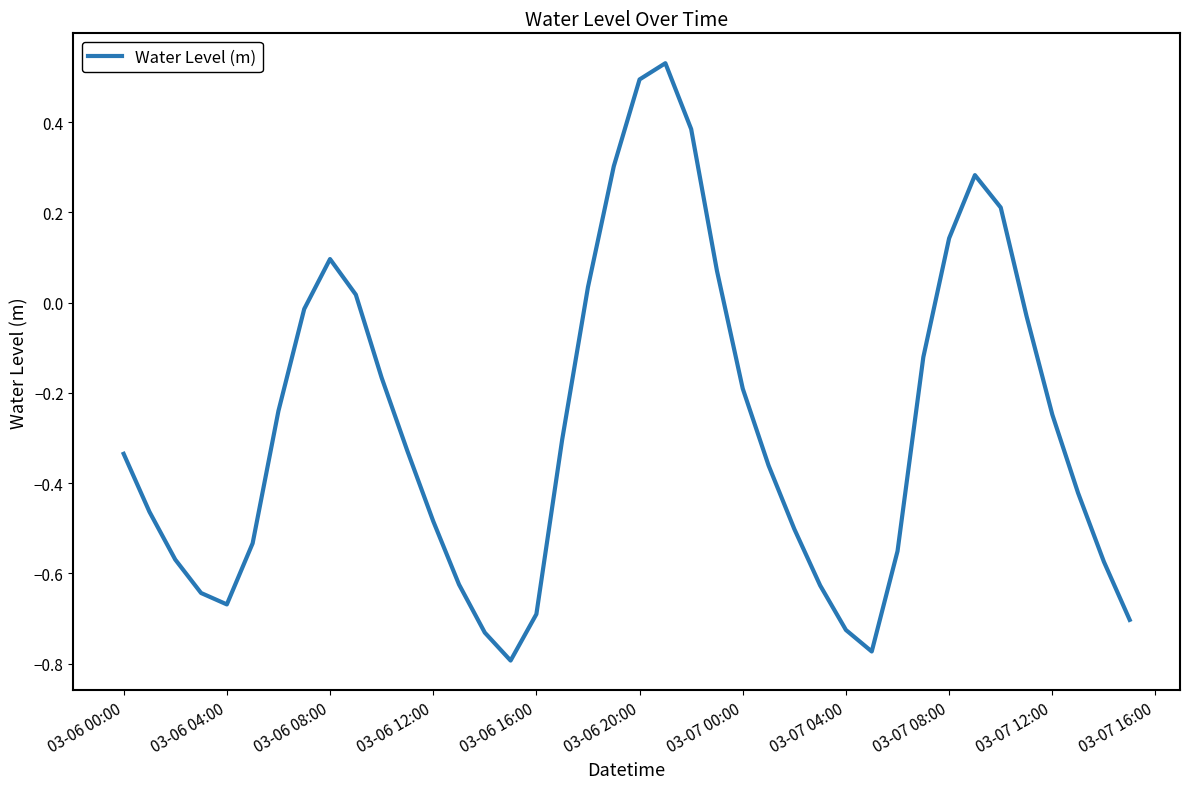

What is the difference between the maximum and minimum values?

1.3